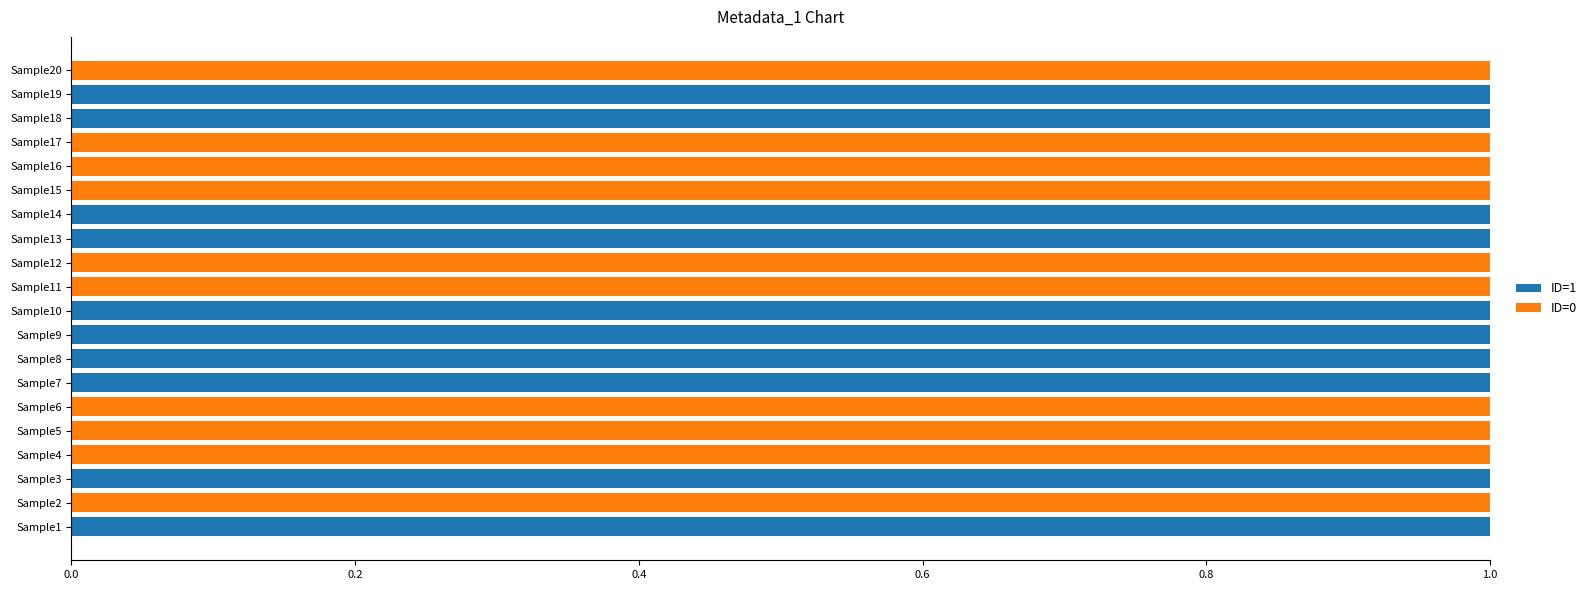

How many ID=1 values are between 0 and 1?

20